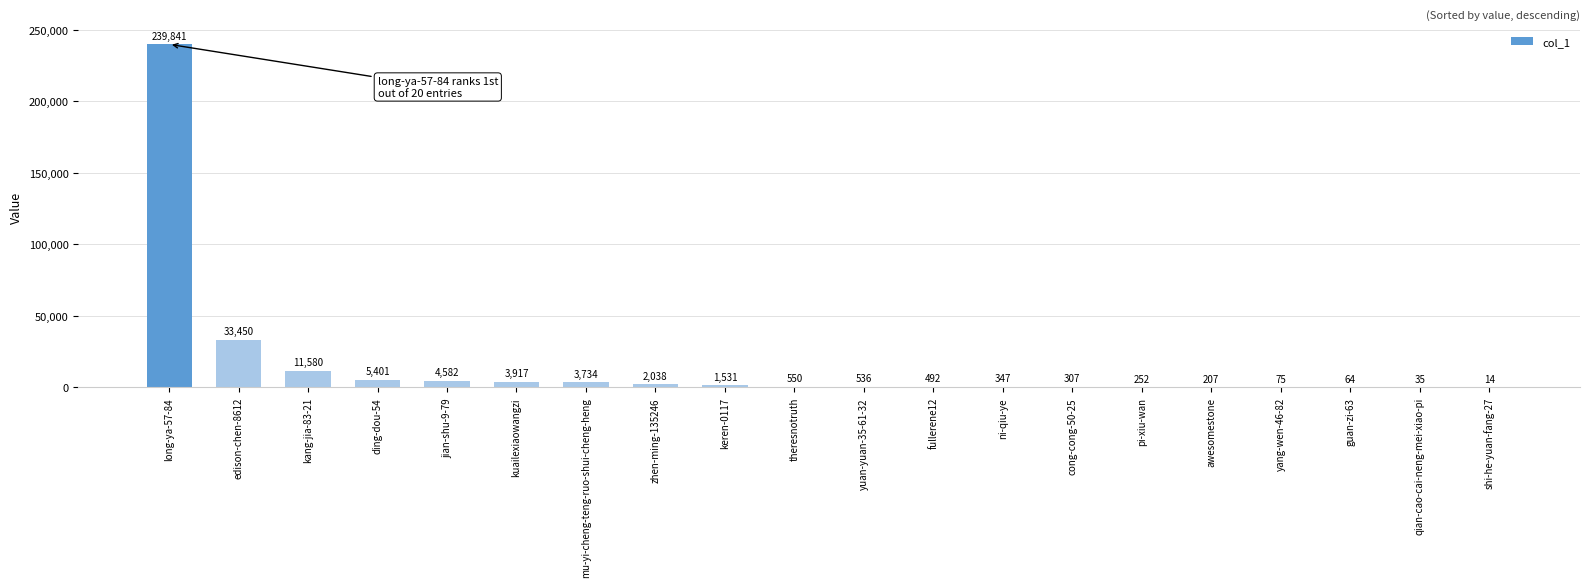

What is the greatest value displayed?

239841